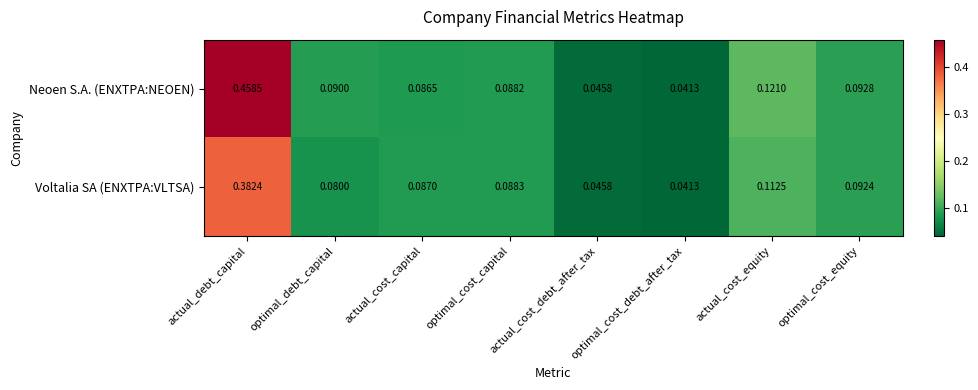

What is the total value across all series at optimal_cost_capital?

0.2